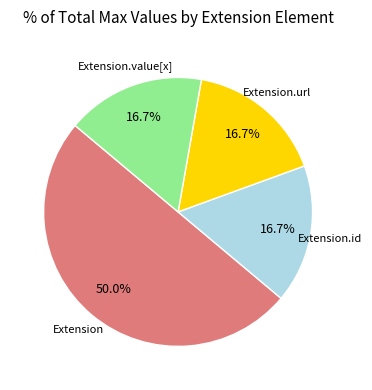

Does Extension.url account for over 50% of the chart?

No